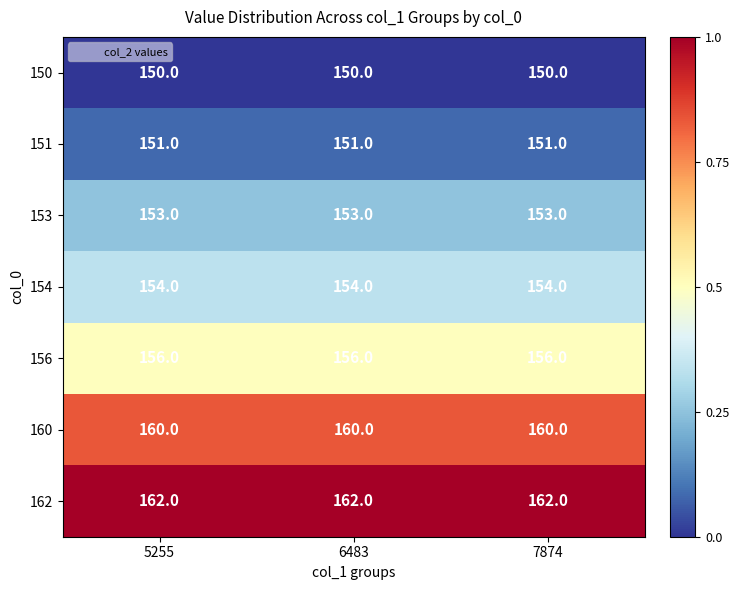

At 6483, list the series in order from largest to smallest.

162, 160, 156, 154, 153, 151, 150